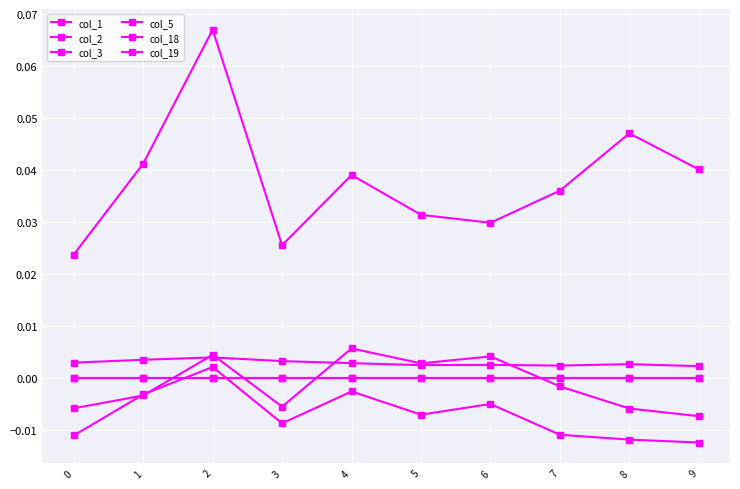

Is this an area chart (filled region under the line)?

No